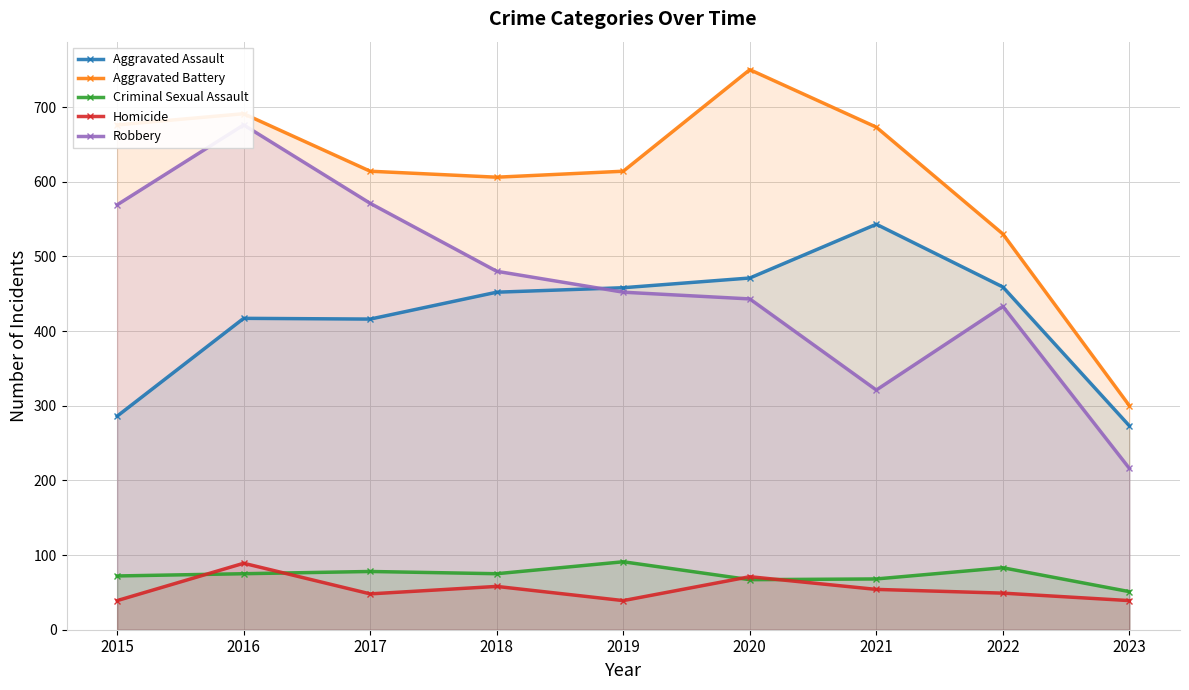

Where is the first local minimum for Criminal Sexual Assault?

2018